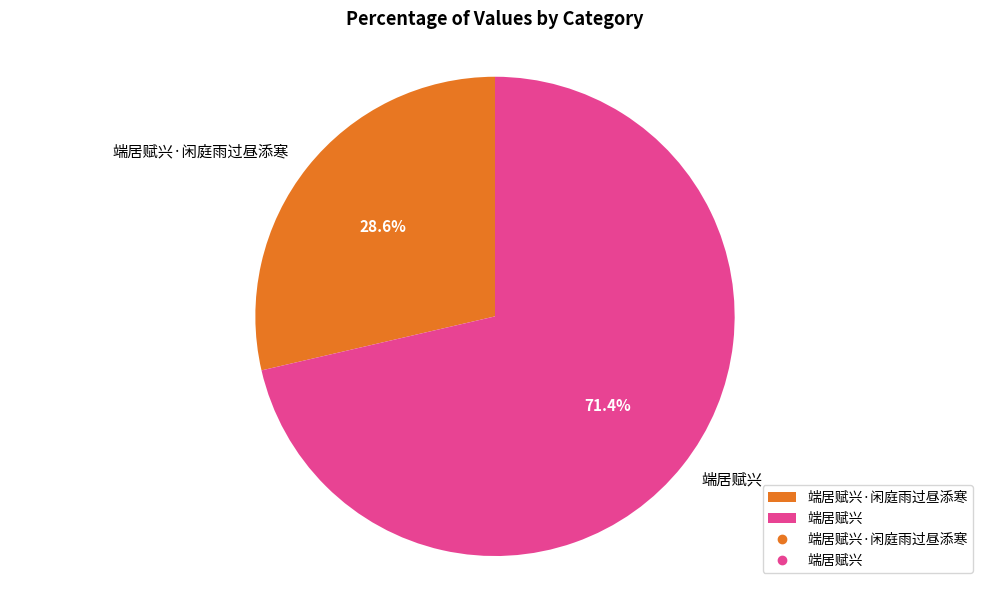

Which category has the smallest portion of the pie?

端居赋兴·闲庭雨过昼添寒